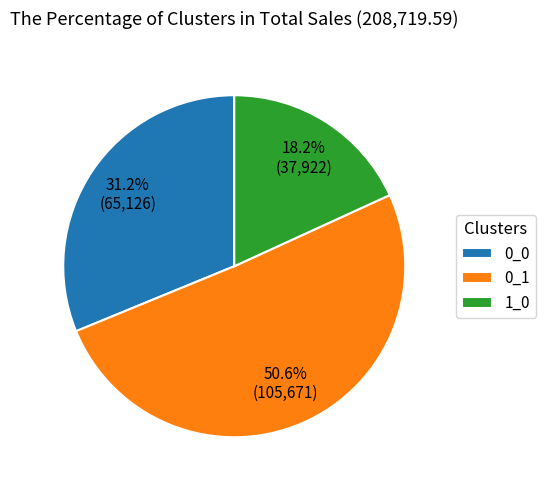

Which has a higher value, 0_1 or 1_0?

0_1